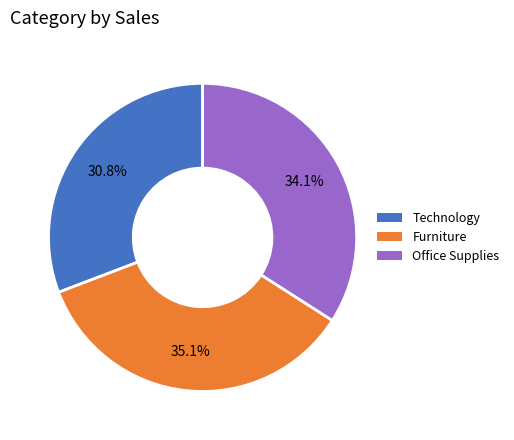

To the nearest percent, what is the difference between the largest and smallest slice percentages?

4%